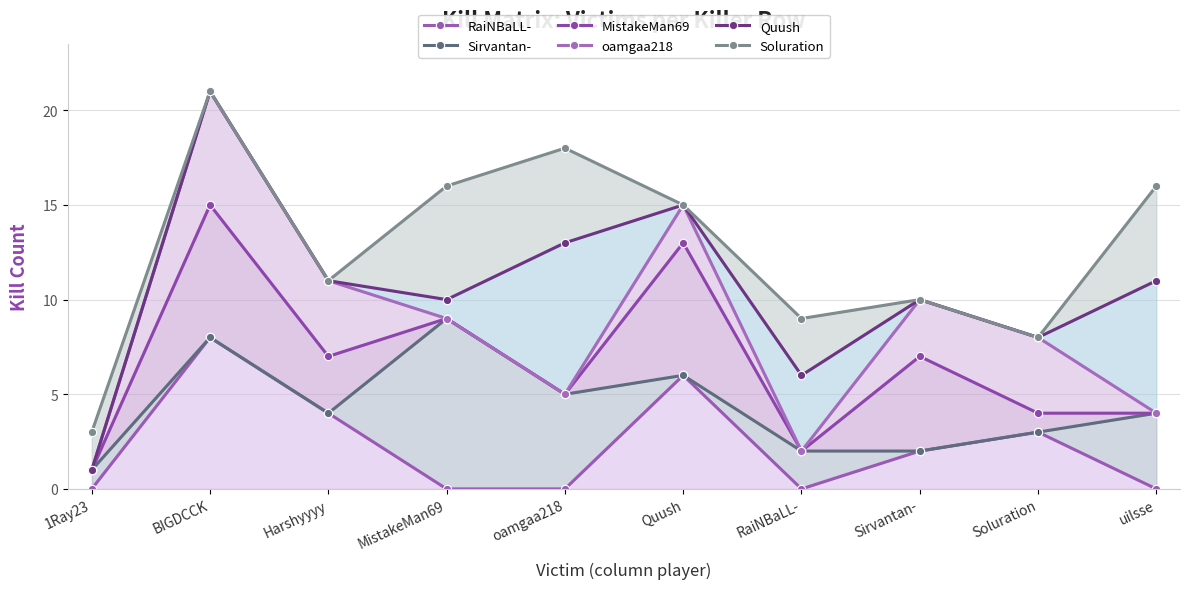

At which label does RaiNBaLL- first exceed 2?

BIGDCCK